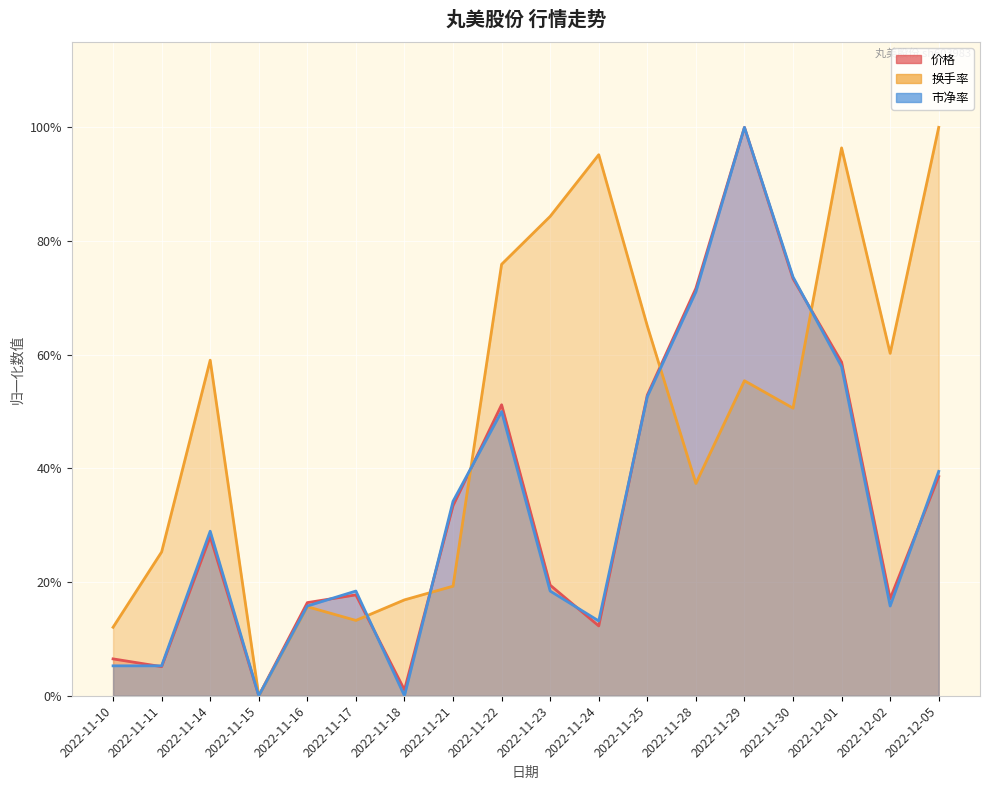

True or false: 换手率 has more than 2 interior local peaks.

True